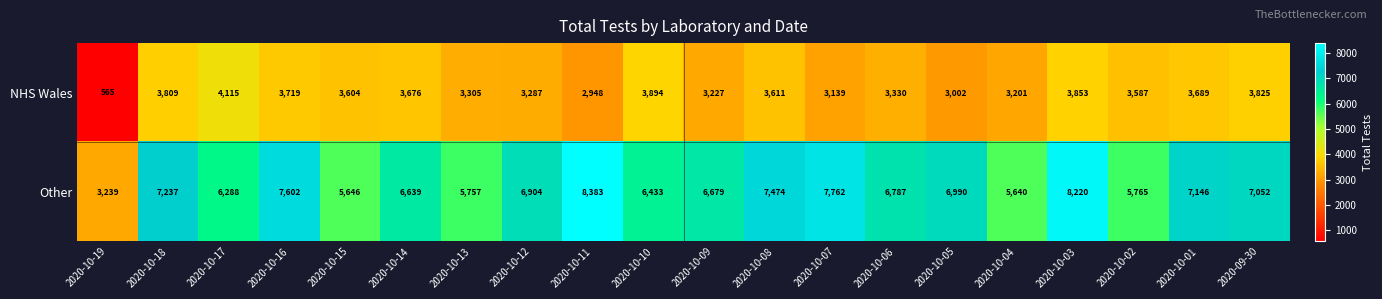

Which series has the widest spread of values?

Other